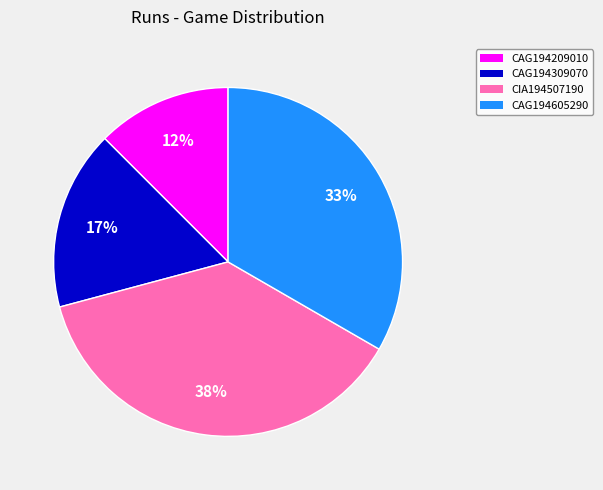

To the nearest percent, what is the combined percentage of CAG194209010 and CAG194309070?

29%